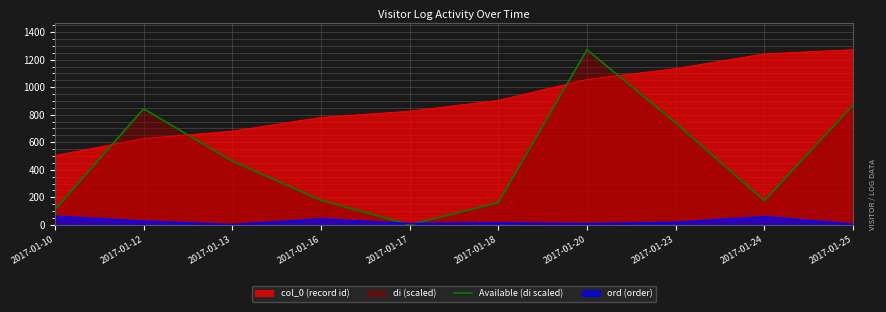

List the series in order of their overall mean, highest first.

col_0 (record id), Available (di scaled), ord (order)